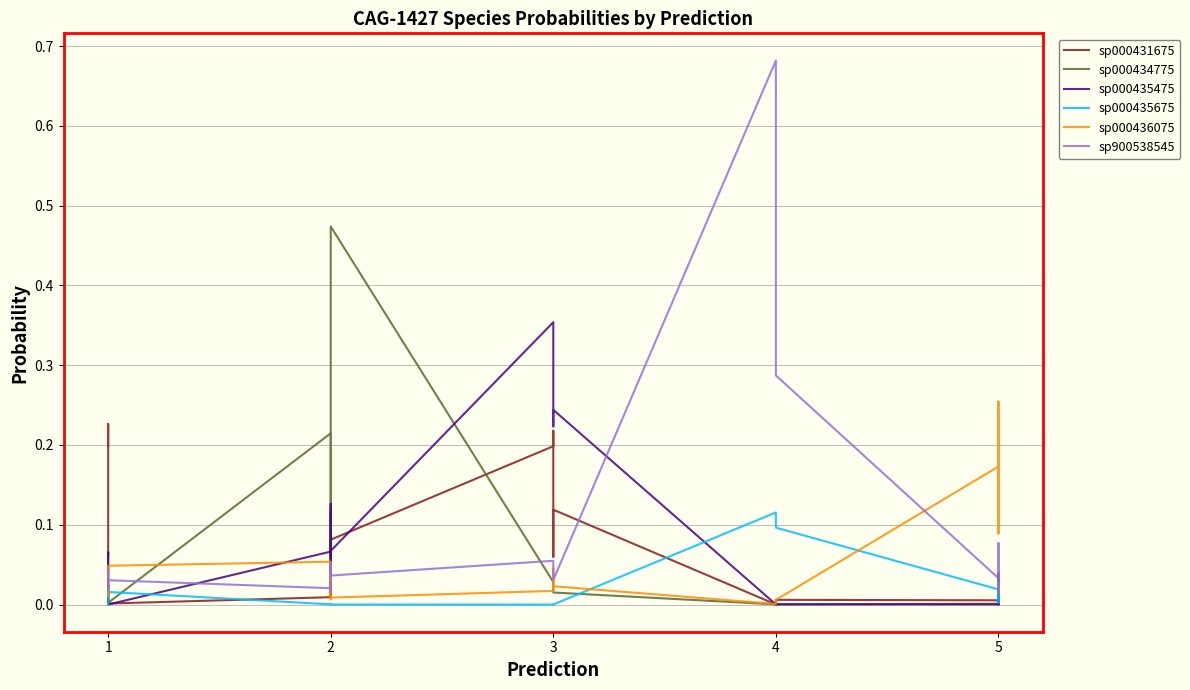

What is the difference between the maximum and minimum values in the sp000435475 series?

0.4